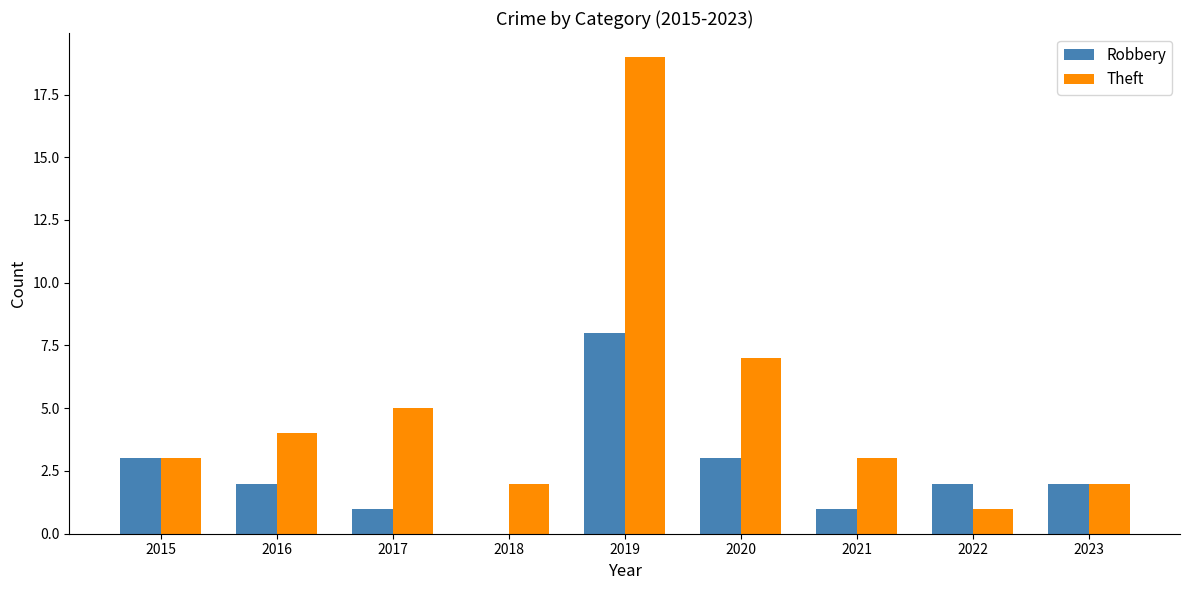

Is it true that Robbery equals 1 at 2017?

True